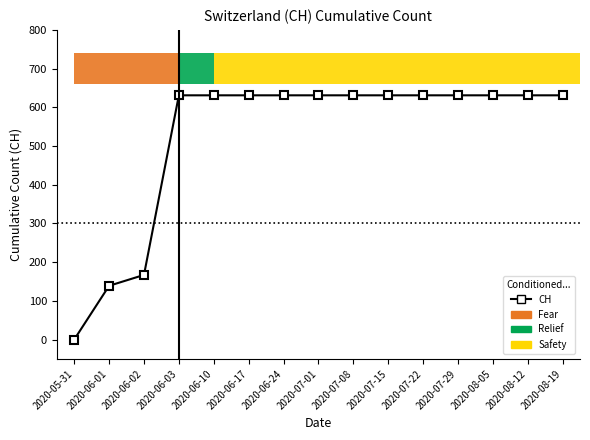

What is the value of the 9th bar from the left?

631